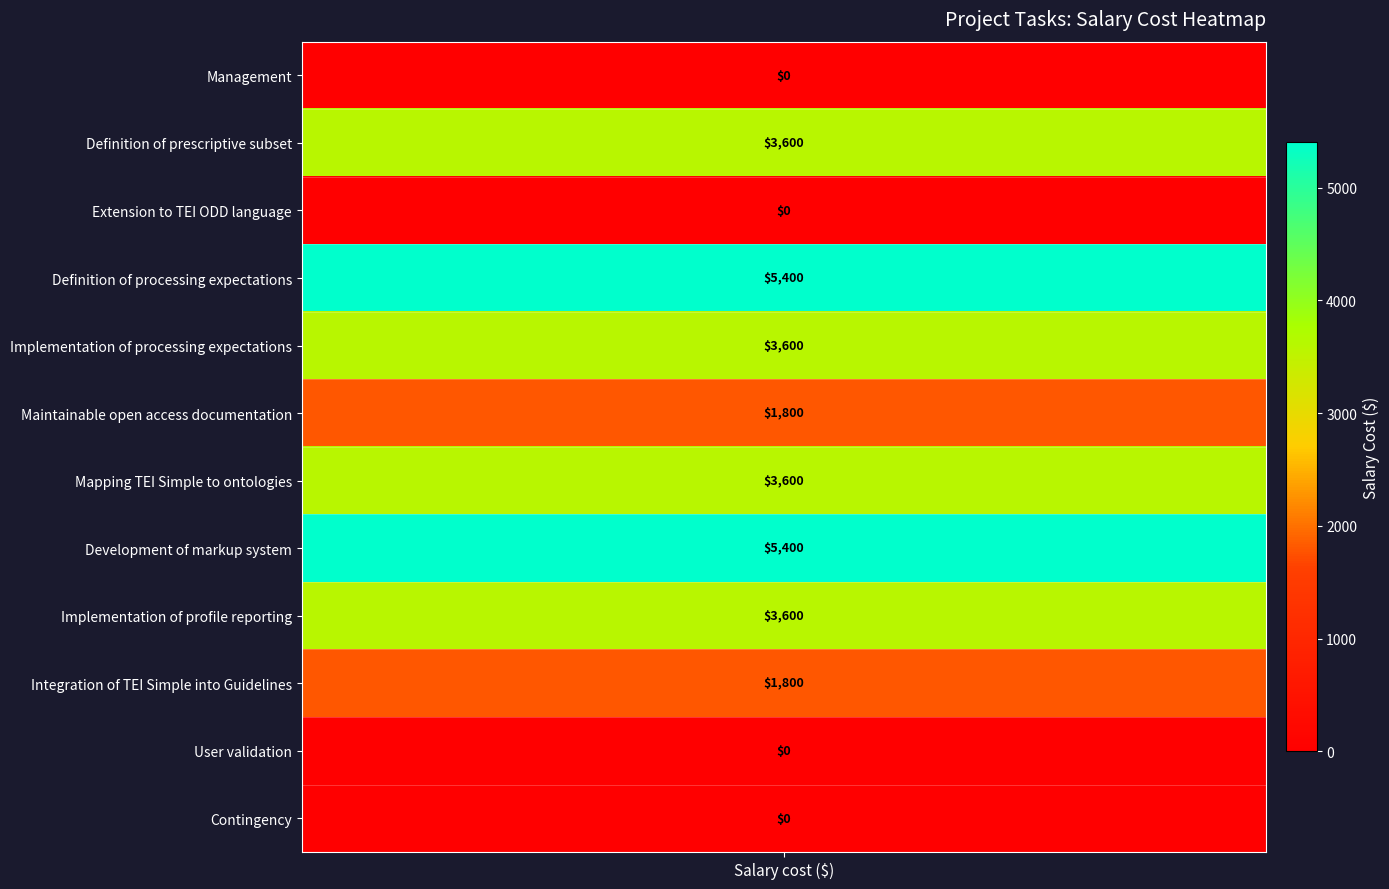

Approximately how many times larger is the value at Development of markup system compared to Definition of prescriptive subset?

1.5